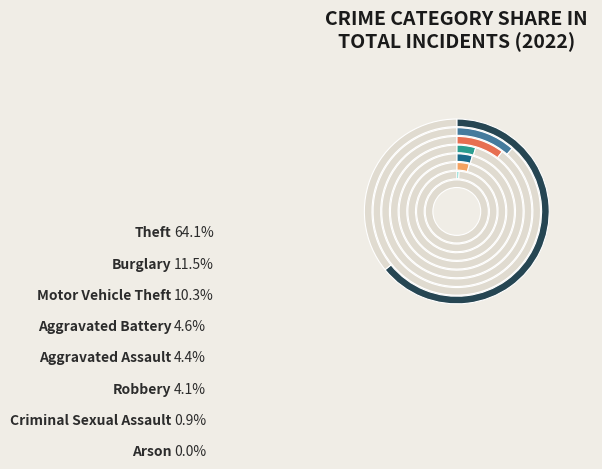

Count the number of slices in the pie.

8